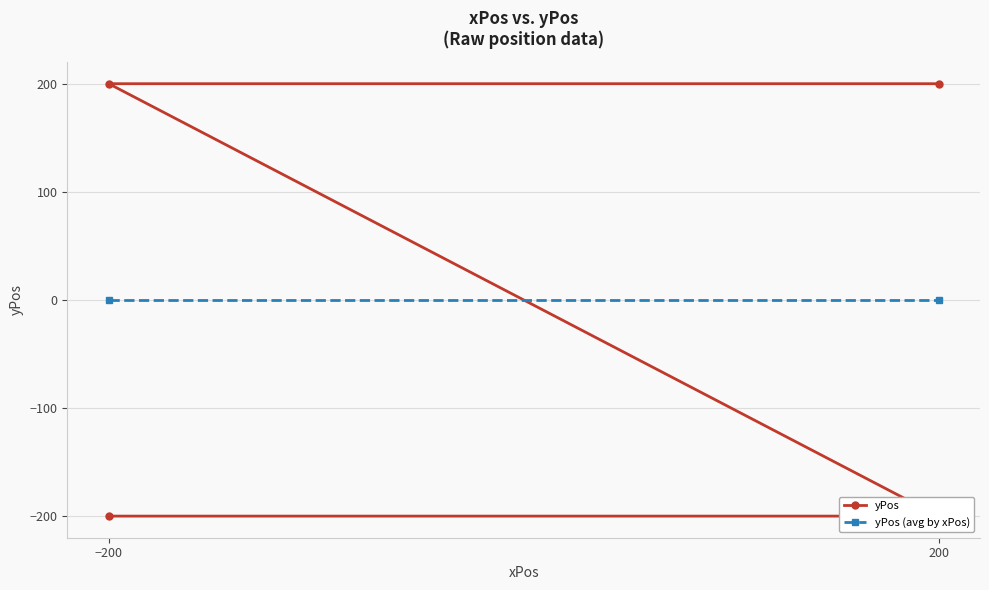

At which category does the chart reach its minimum across all series?

200